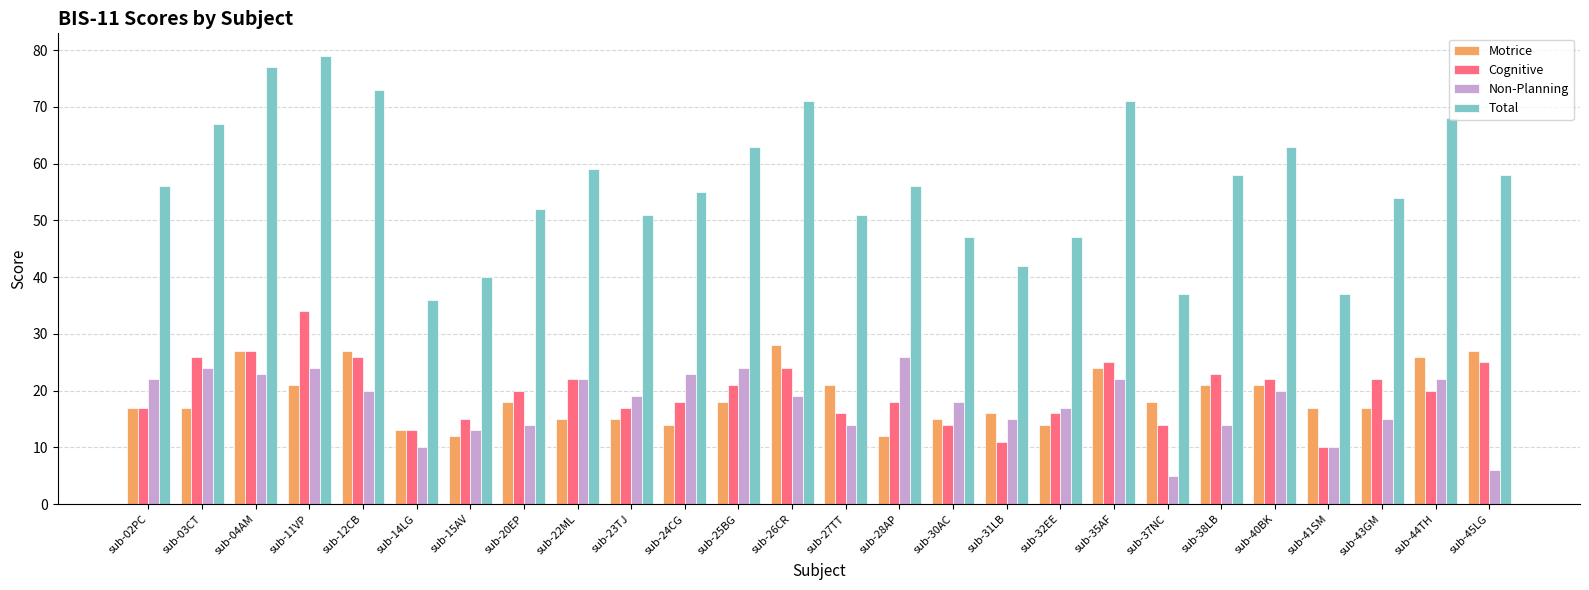

What is the sum of all Cognitive values?

516